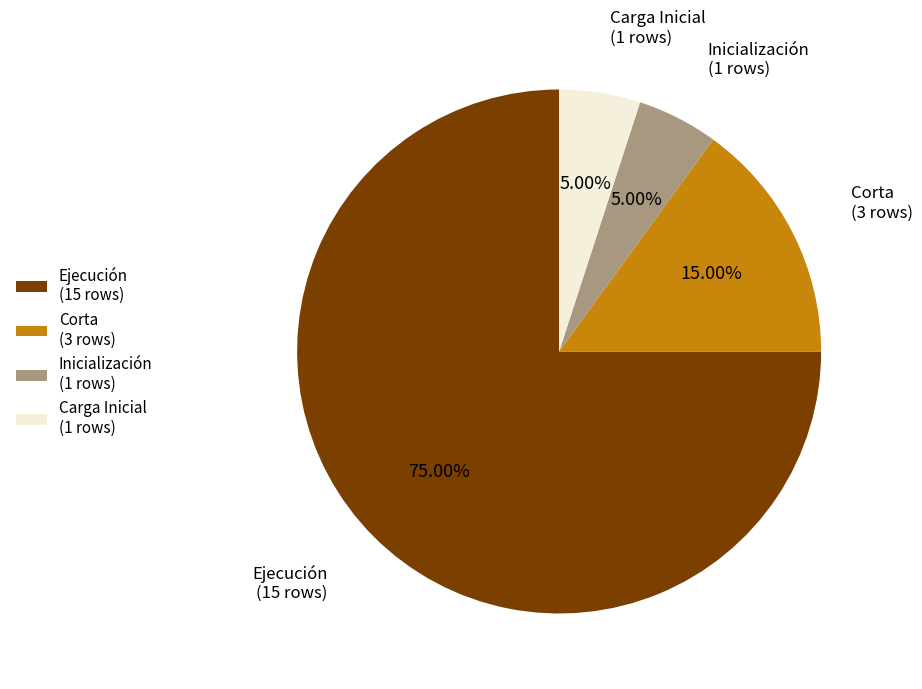

Which category has the biggest portion of the pie?

Ejecución (15 rows)